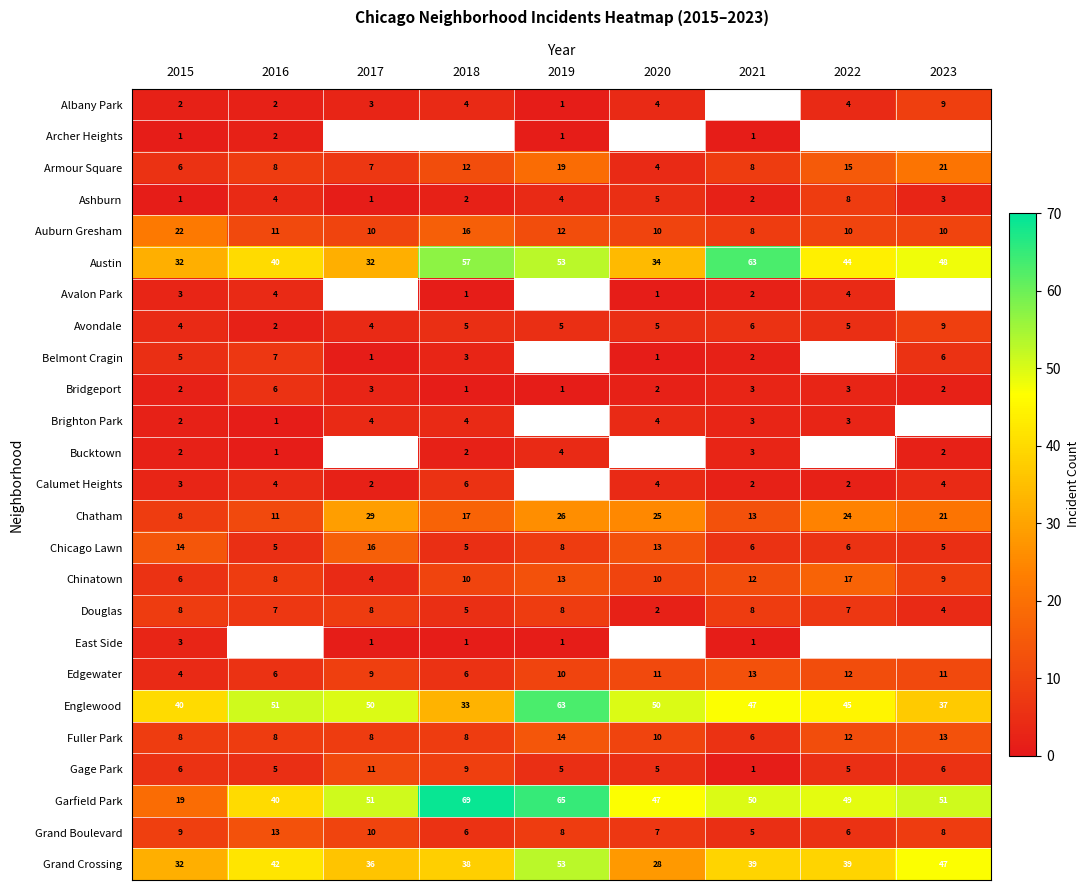

At which label does Auburn Gresham reach its peak?

2015